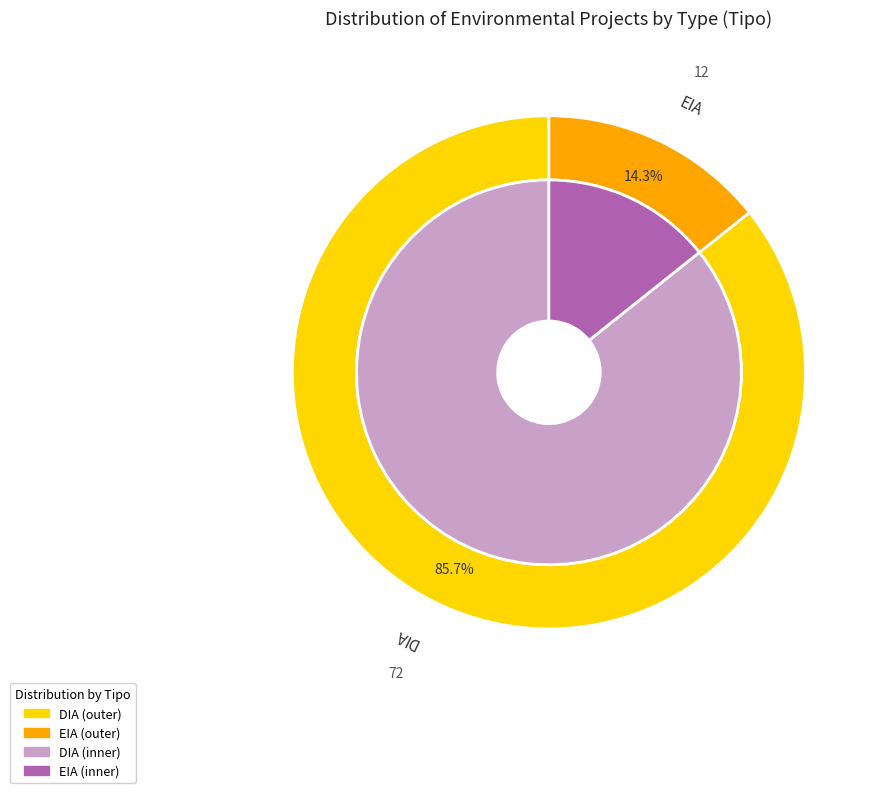

Which slice is the largest?

DIA